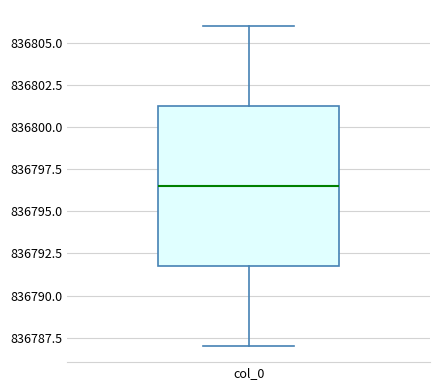

Read this box plot against the y-axis: the position of the median line, the range covered by the box, and the ends of both whiskers. The values are not printed on the chart, so give them approximately, as read against the axis.

median 836796.5, box 836792.0 to 836801.5, whiskers 836787.0 to 836806.0